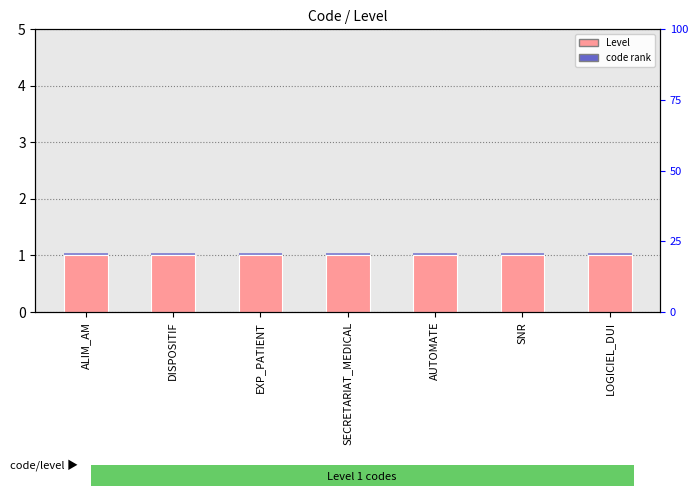

List the series in order of their overall mean, highest first.

Level, code rank